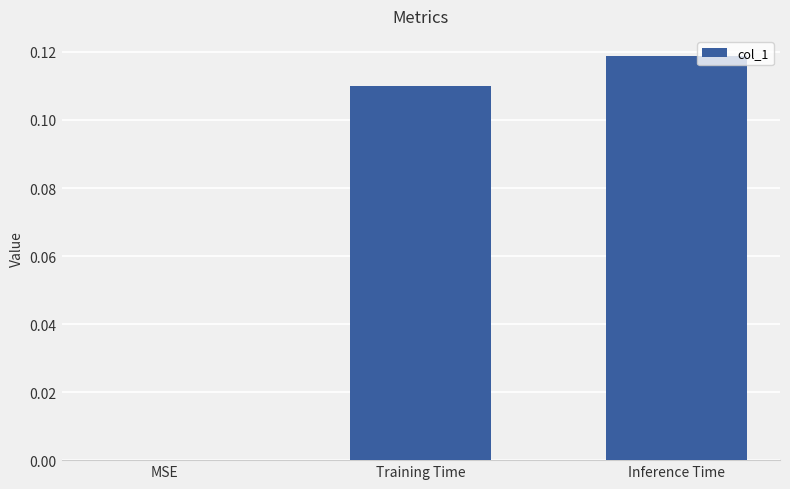

At which category does the chart reach its peak across all series?

Inference Time